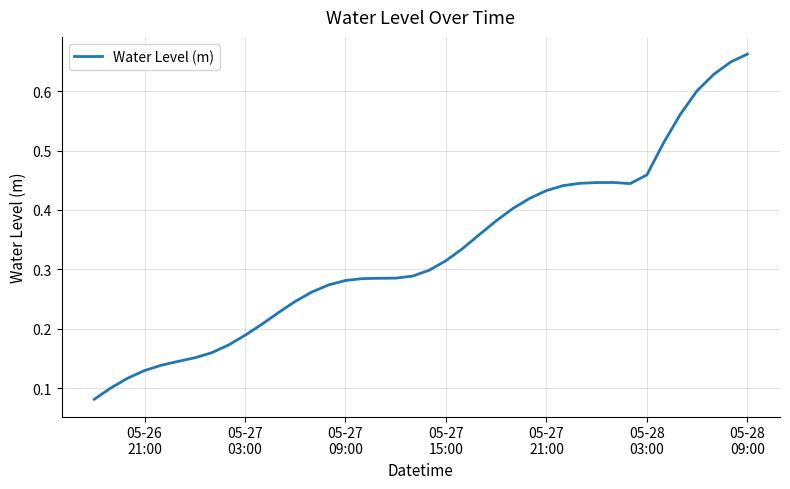

Reading right to left, list all the values displayed in this chart.

0.7	0.6	0.6	0.6	0.6	0.5	0.5	0.4	0.4	0.4	0.4	0.4	0.4	0.4	0.4	0.4	0.4	0.3	0.3	0.3	0.3	0.3	0.3	0.3	0.3	0.3	0.3	0.2	0.2	0.2	0.2	0.2	0.2	0.2	0.1	0.1	0.1	0.1	0.1	0.1